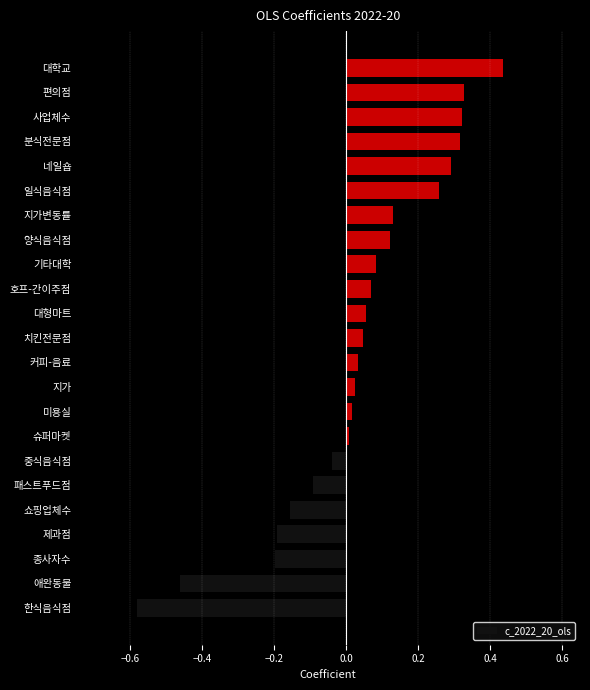

Which has a higher value, 중식음식점 or 패스트푸드점?

중식음식점